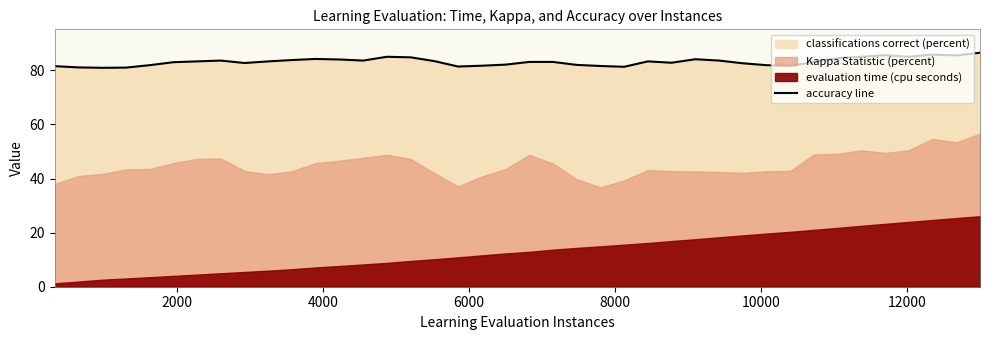

Reading left to right, extract all data points from this chart.

81.5	81.1	80.9	81.0	81.9	83.0	83.3	83.6	82.7	83.3	83.8	84.2	84.0	83.6	85.0	84.8	83.4	81.4	81.7	82.1	83.1	83.1	82.0	81.6	81.3	83.3	82.8	84.1	83.6	82.6	81.9	81.6	83.1	84.5	85.0	85.6	85.0	85.8	85.5	86.5